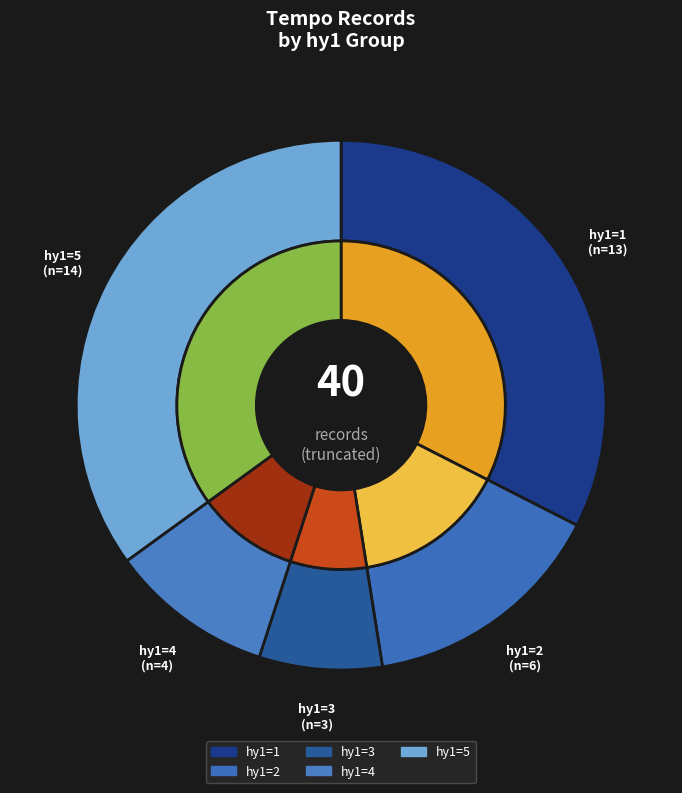

True or false: 3 accounts for 11% of the total.

False